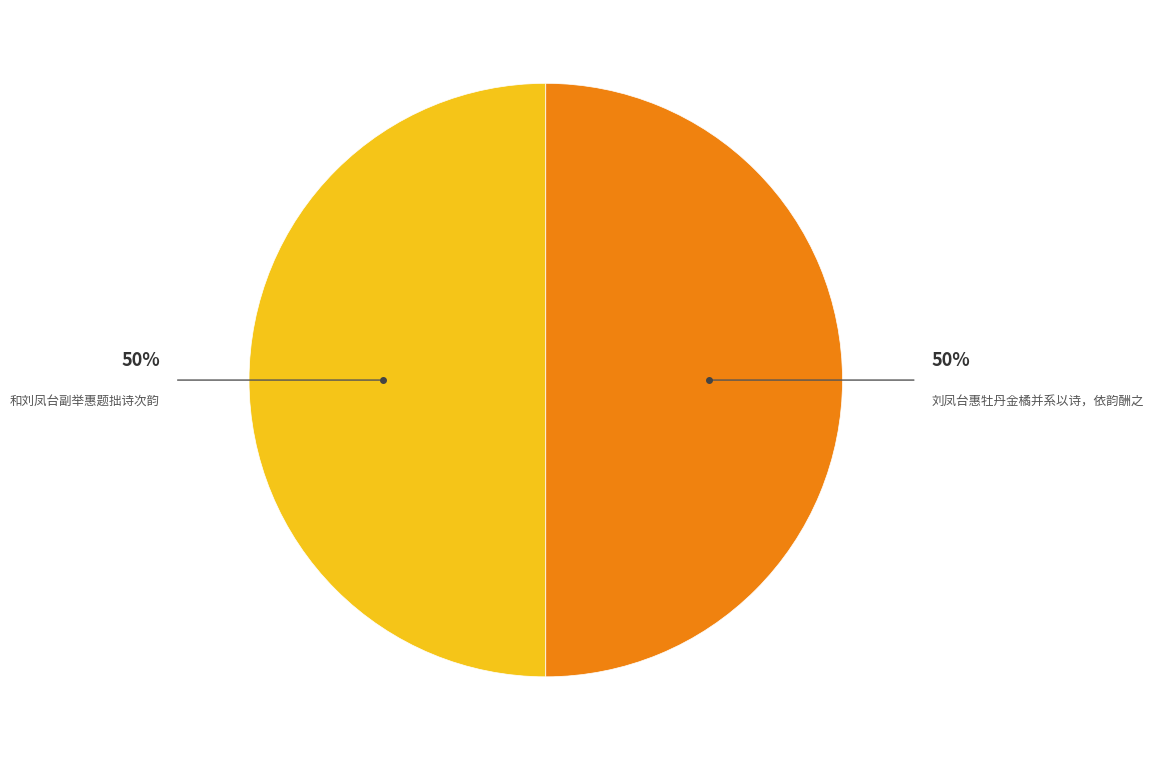

Approximately how many times larger is the value at 刘凤台惠牡丹金橘并系以诗，依韵酬之 compared to 和刘凤台副举惠题拙诗次韵?

1.0